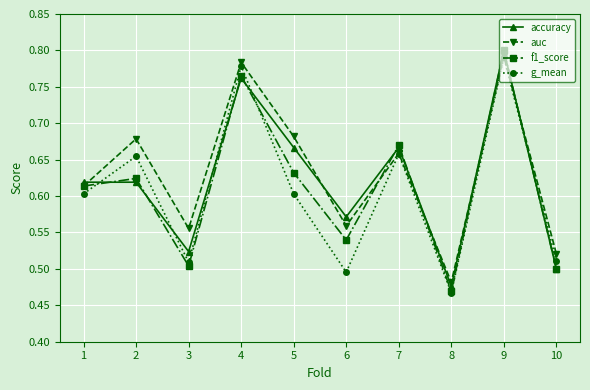

Which series has the widest spread of values?

f1_score